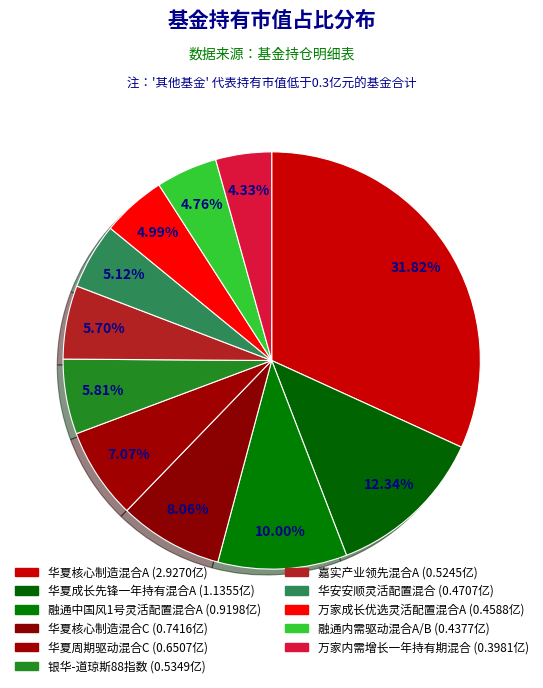

Which slice is the smallest?

万家内需增长一年持有期混合